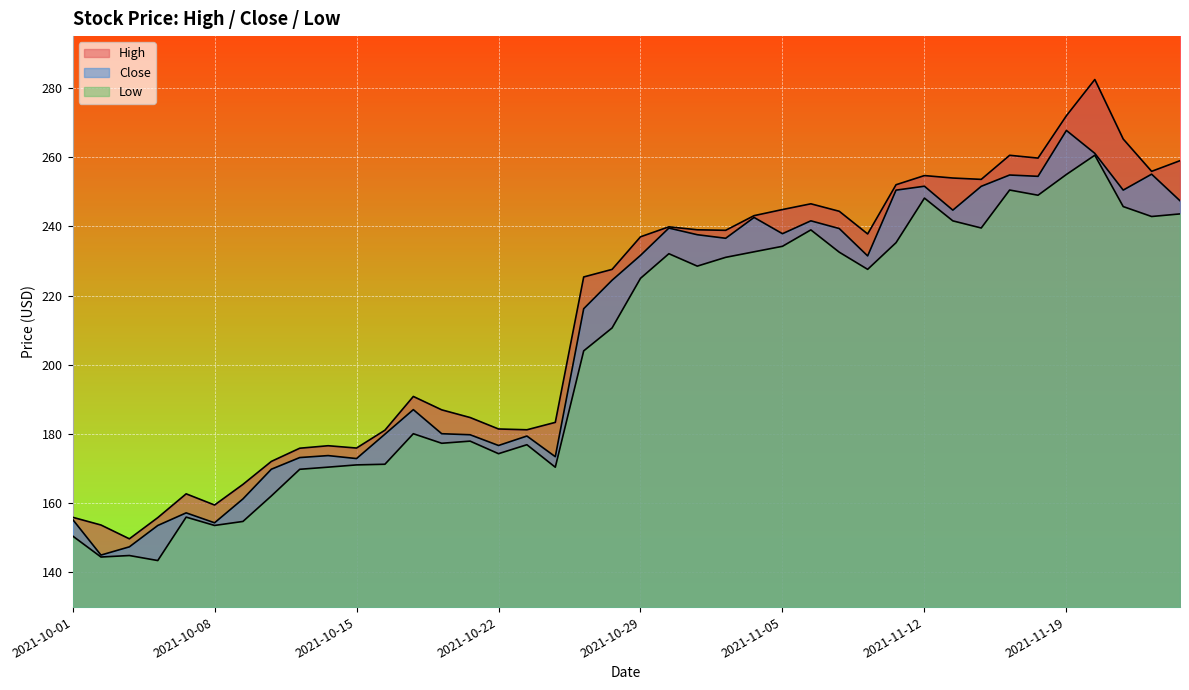

List the labels in order of Low value, smallest first.

2021-10-06, 2021-10-04, 2021-10-05, 2021-10-01, 2021-10-08, 2021-10-11, 2021-10-07, 2021-10-12, 2021-10-13, 2021-10-26, 2021-10-14, 2021-10-15, 2021-10-18, 2021-10-22, 2021-10-25, 2021-10-20, 2021-10-21, 2021-10-19, 2021-10-27, 2021-10-28, 2021-10-29, 2021-11-10, 2021-11-02, 2021-11-03, 2021-11-01, 2021-11-09, 2021-11-04, 2021-11-05, 2021-11-11, 2021-11-08, 2021-11-16, 2021-11-15, 2021-11-24, 2021-11-26, 2021-11-23, 2021-11-12, 2021-11-18, 2021-11-17, 2021-11-19, 2021-11-22